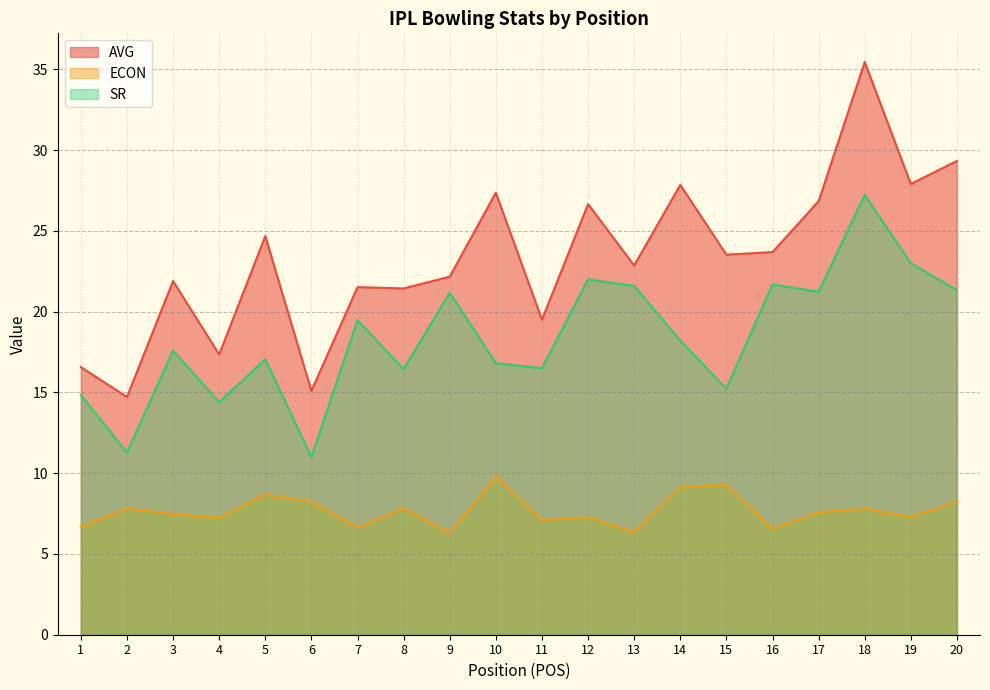

What is the difference between the maximum and minimum values in the AVG series?

20.7